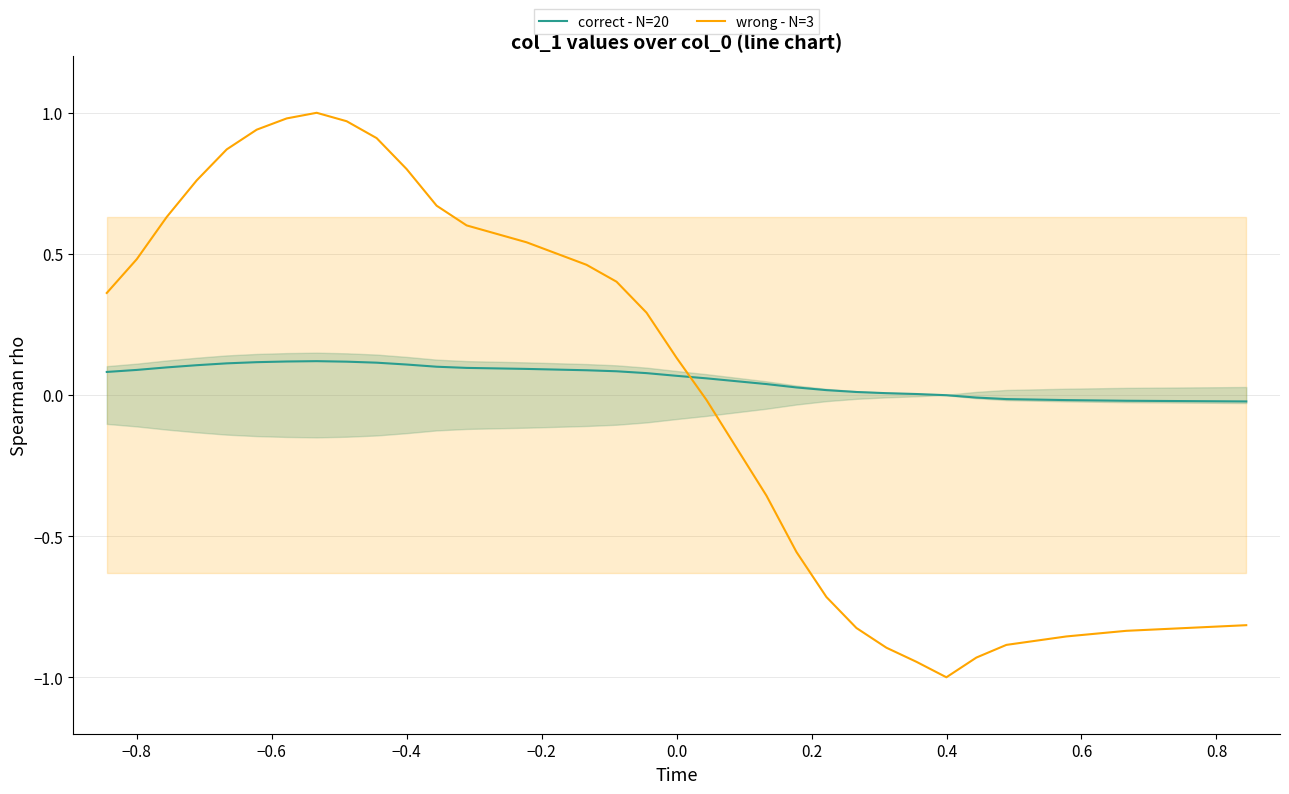

True or false: correct - N=20 and wrong - N=3 cross at least once.

True